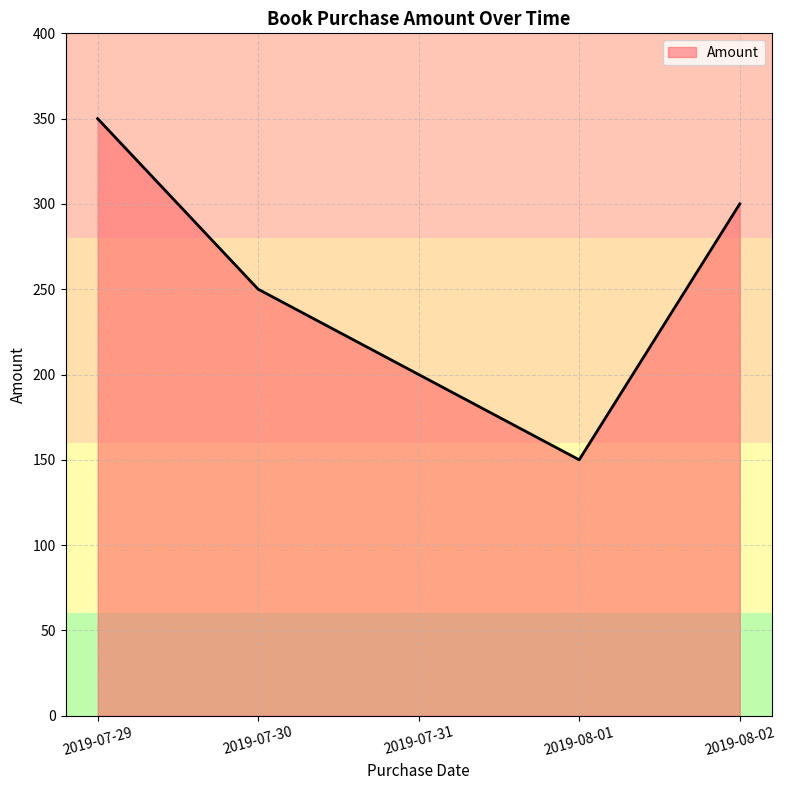

What is the ratio of the value at 2019-07-31 to the value at 2019-08-01?

1.3